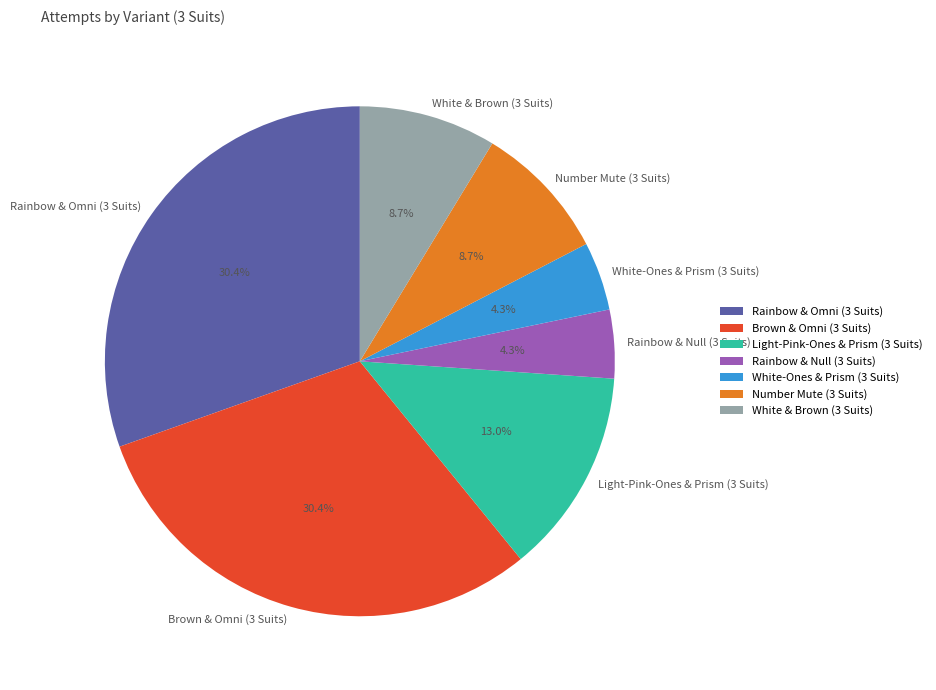

To the nearest percent, what portion does Number Mute (3 Suits) represent?

9%